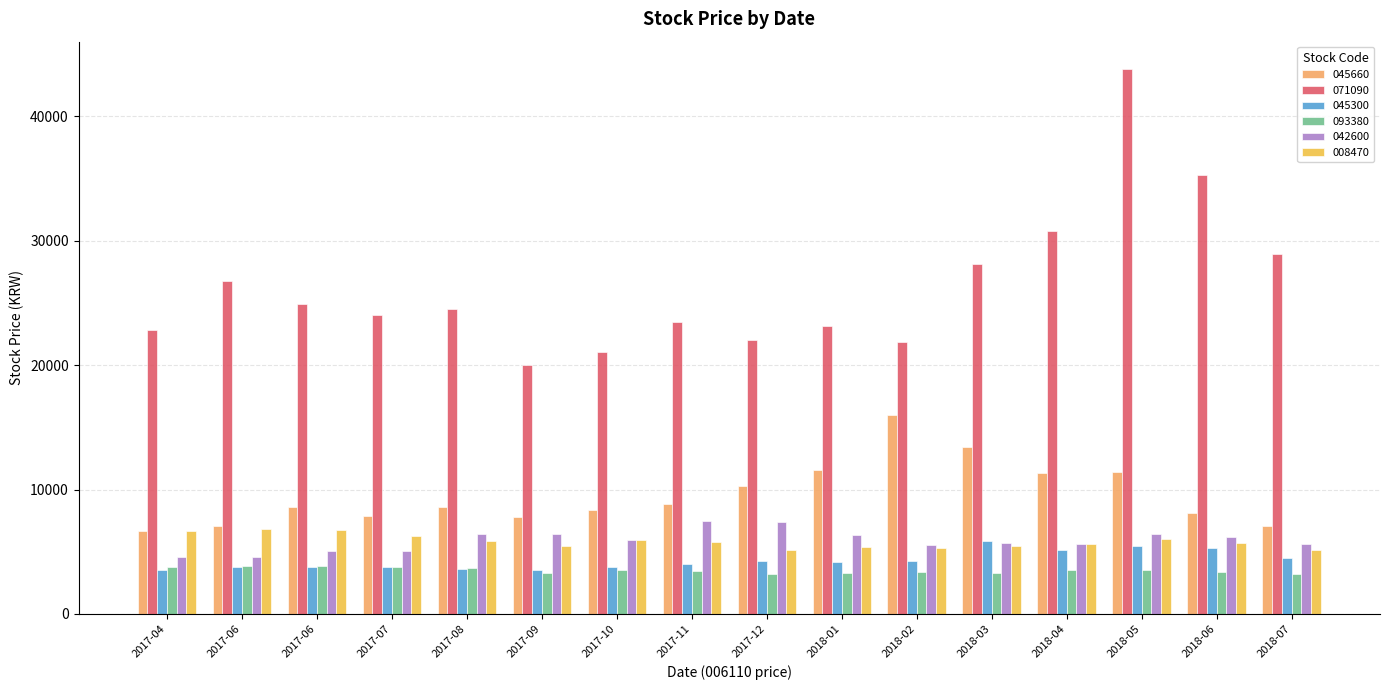

What are all the series names shown in the legend?

045660, 071090, 045300, 093380, 042600, 008470